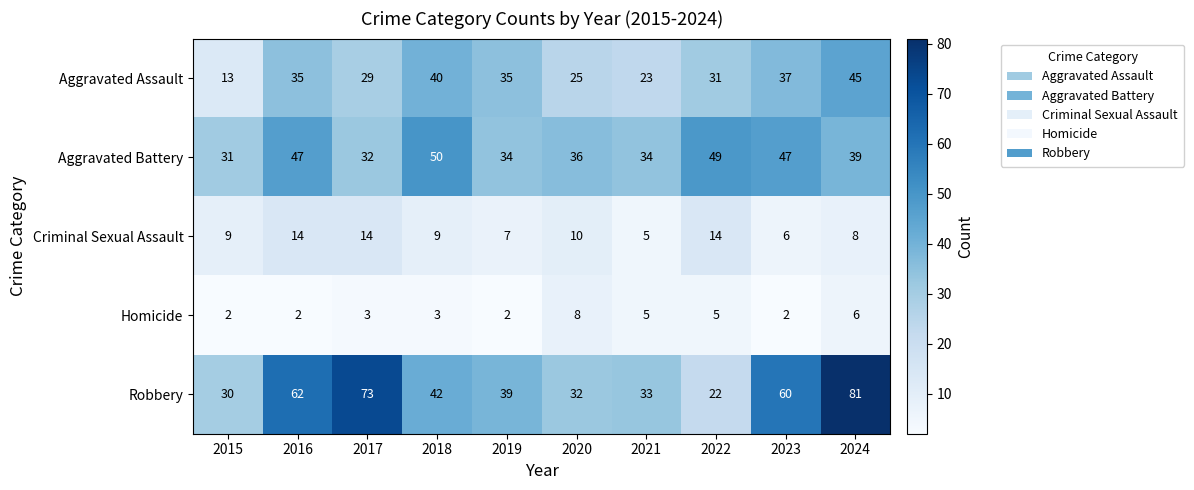

Which label corresponds to the largest value in the chart?

2024